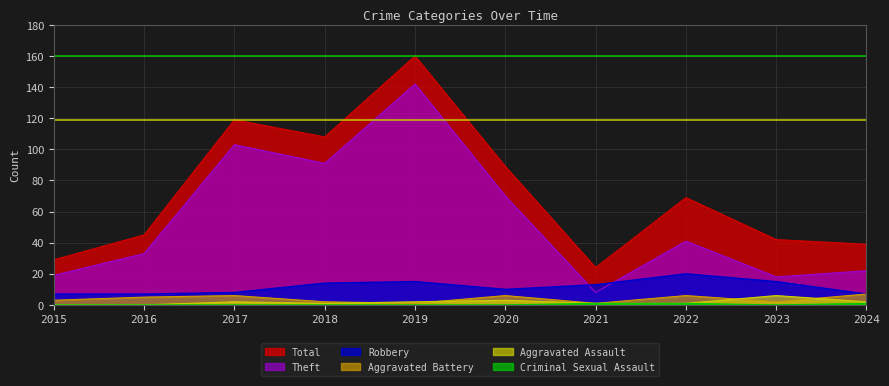

True or false: Aggravated Battery has more than 0 interior local peaks.

True